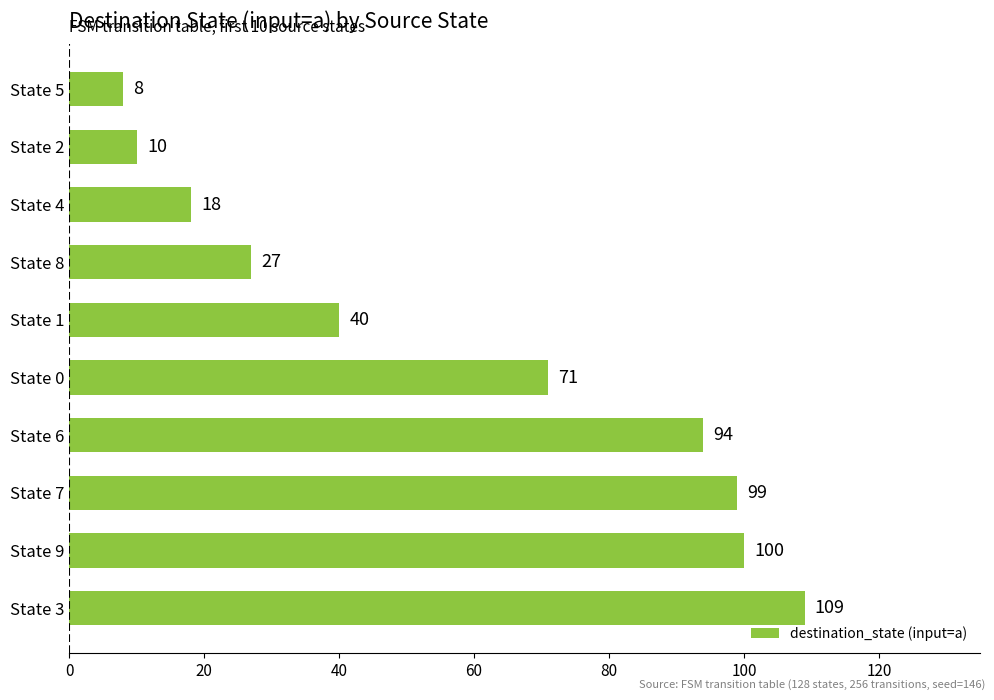

How many bars are there in total?

10